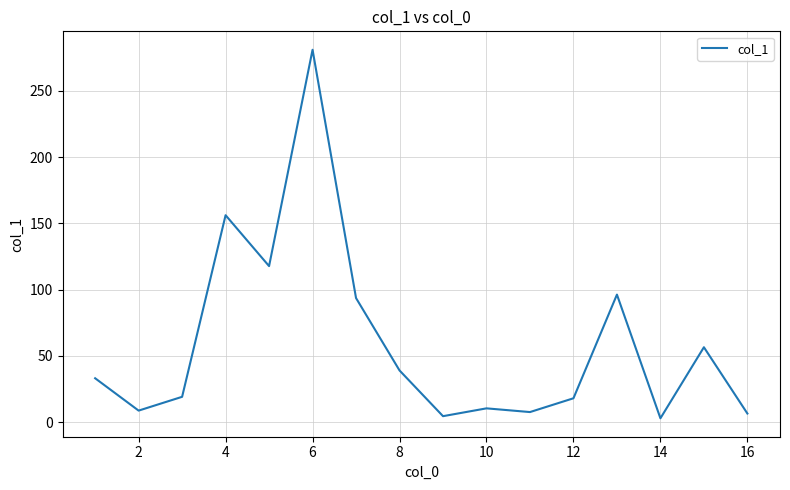

What is the maximum value shown in the chart?

281.0